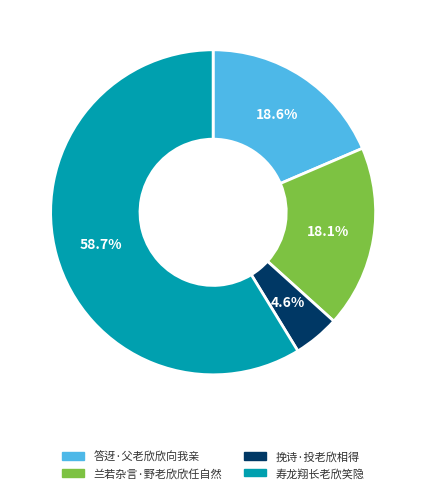

Which category has the smallest portion of the pie?

挽诗·投老欣相得